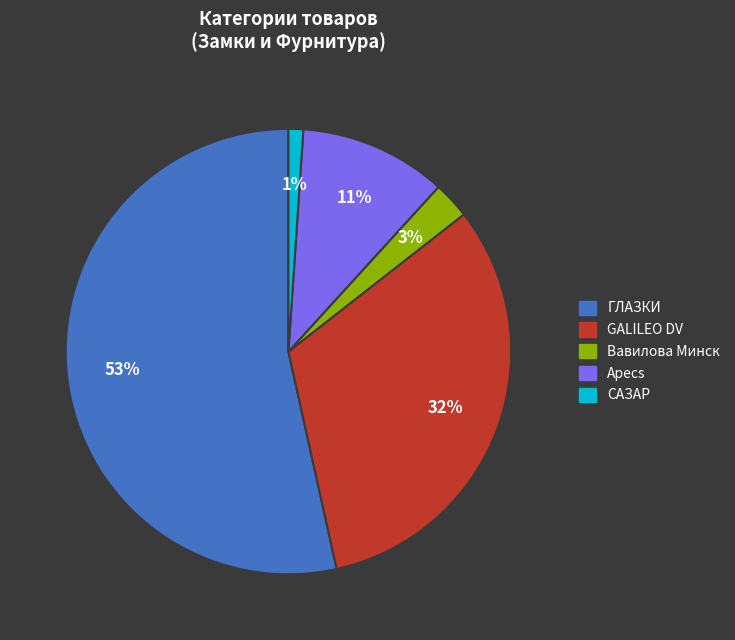

Which slice is the smallest?

CАЗАР